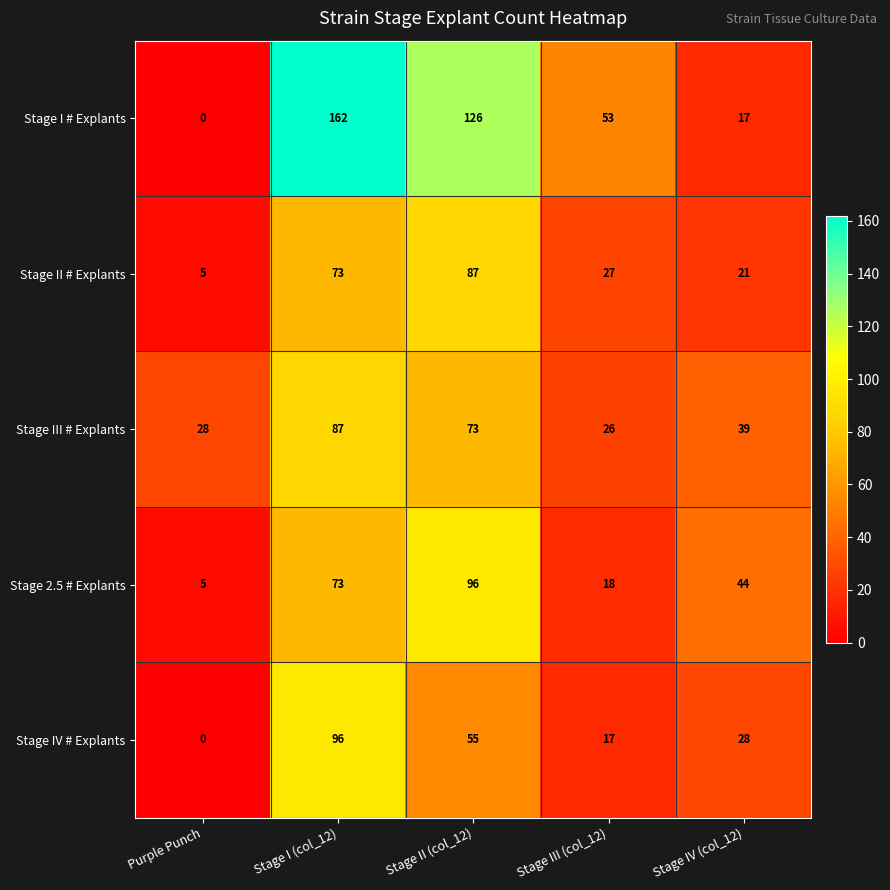

True or false: Stage III # Explants has a value of 26 at Stage III (col_12).

True